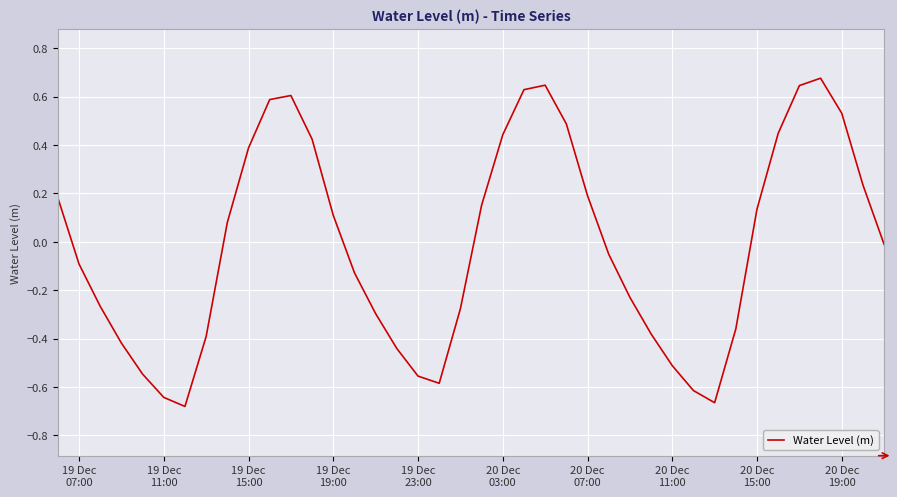

How many categories are shown in the chart?

40